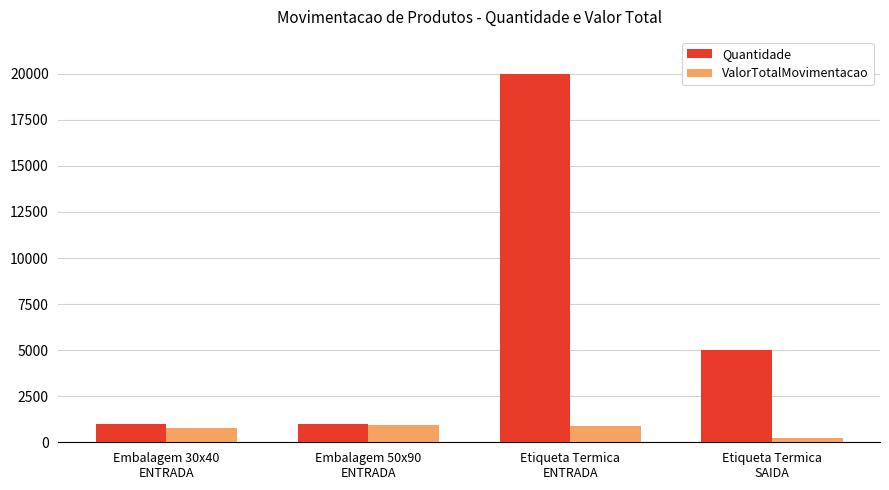

How many bars are there in each group?

2